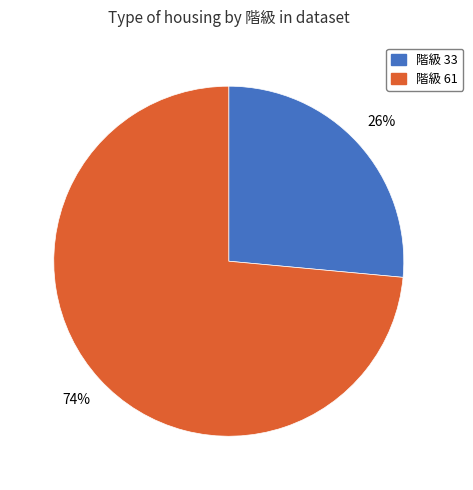

Is there a majority slice in this chart?

Yes